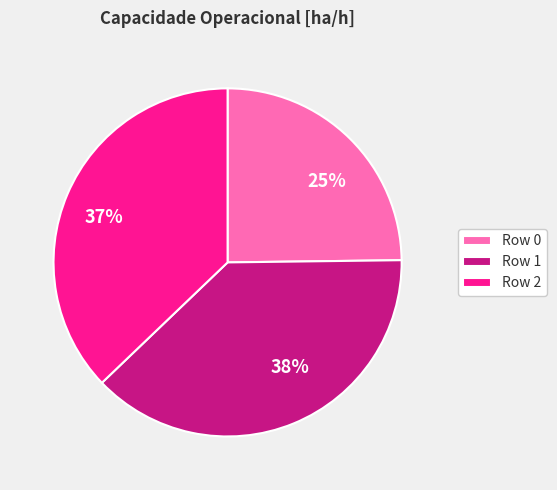

Approximately how many times larger is the value at Row 0 compared to Row 1?

0.7